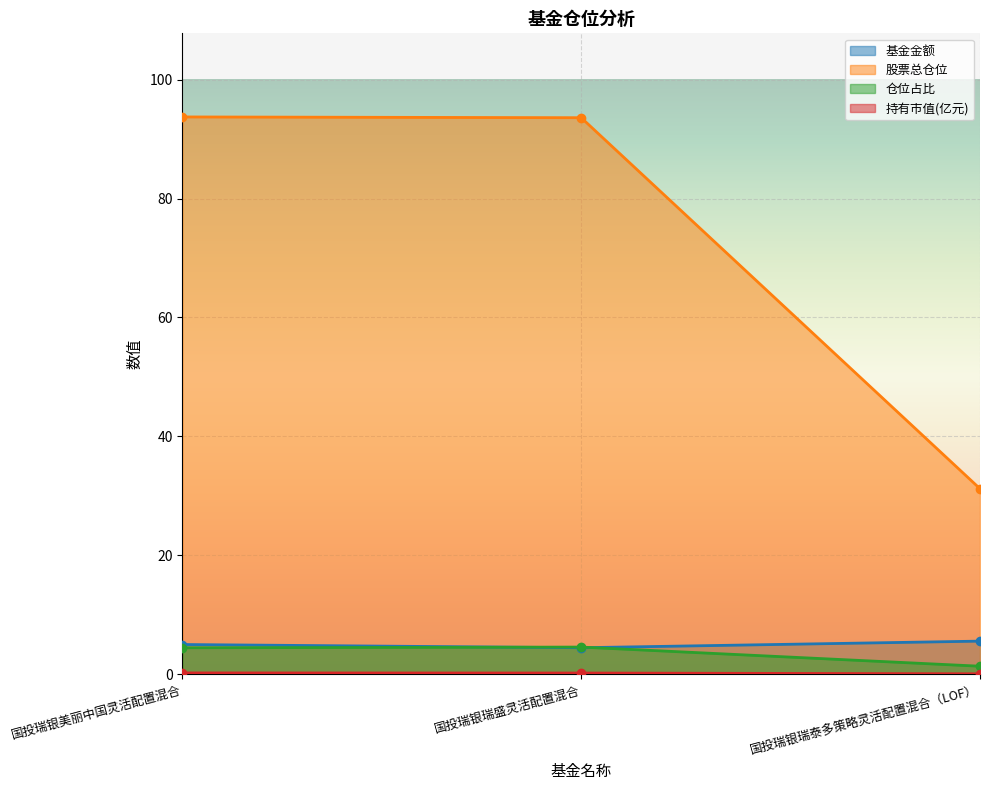

Reading left to right, transcribe all the data shown in this chart.

基金金额: 国投瑞银美丽中国灵活配置混合=5.0	国投瑞银瑞盛灵活配置混合=4.5	国投瑞银瑞泰多策略灵活配置混合（LOF）=5.6
股票总仓位: 国投瑞银美丽中国灵活配置混合=93.7	国投瑞银瑞盛灵活配置混合=93.6	国投瑞银瑞泰多策略灵活配置混合（LOF）=31.2
仓位占比: 国投瑞银美丽中国灵活配置混合=4.5	国投瑞银瑞盛灵活配置混合=4.6	国投瑞银瑞泰多策略灵活配置混合（LOF）=1.4
持有市值(亿元): 国投瑞银美丽中国灵活配置混合=0.2	国投瑞银瑞盛灵活配置混合=0.2	国投瑞银瑞泰多策略灵活配置混合（LOF）=0.1